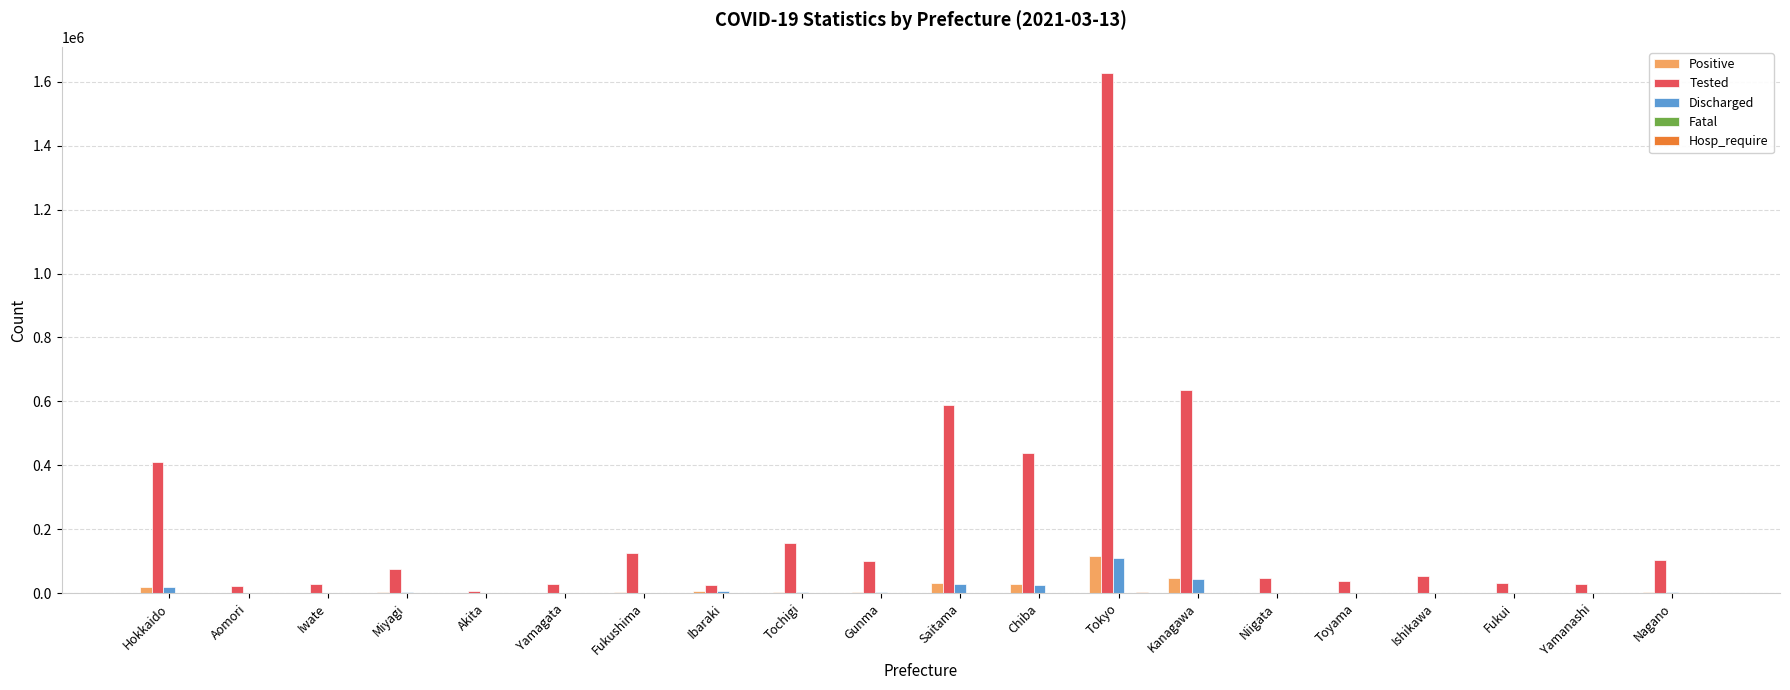

How many series are shown in this chart?

5